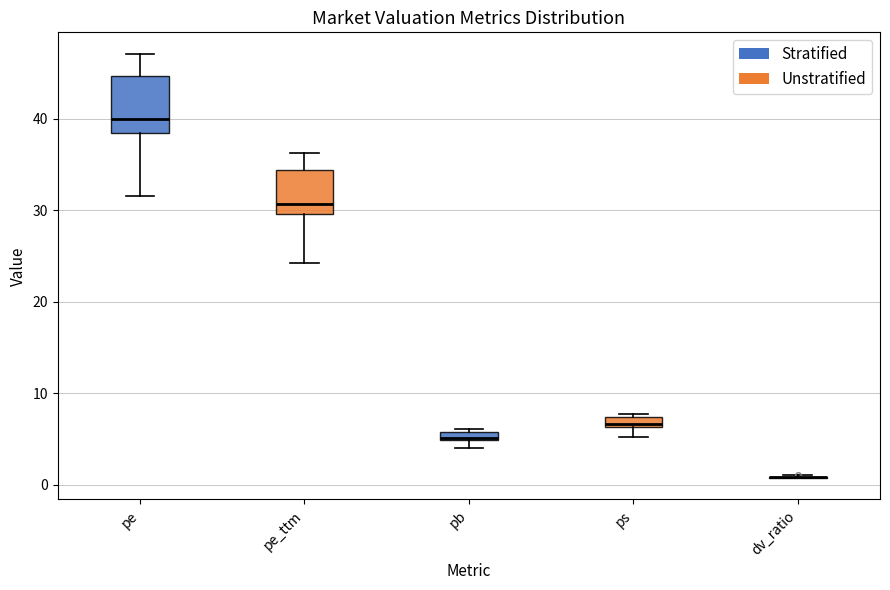

Where does the lower whisker of the box for pe_ttm end on the y-axis? The values are not printed on the chart, so give them approximately, as read against the axis.

24